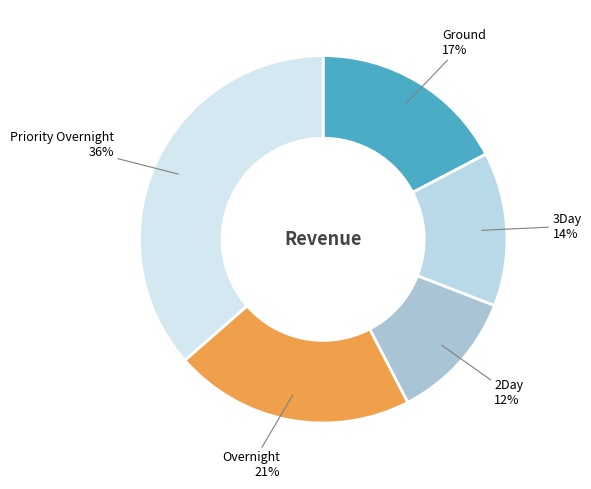

How many segments does this pie chart have?

5